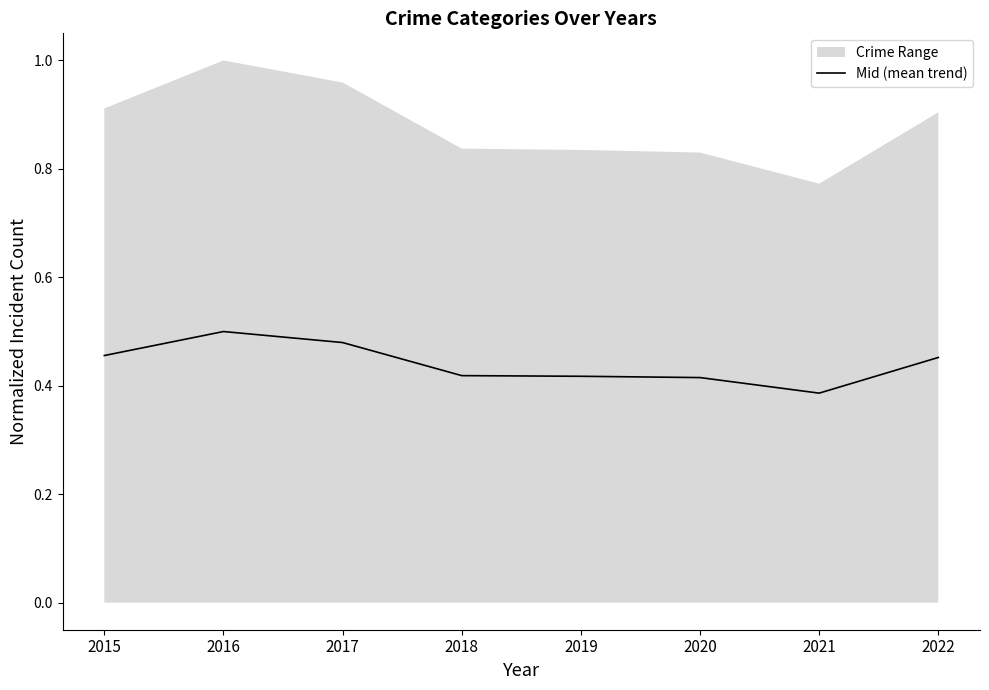

At which label is Mid (mean trend) closest to 0?

2021